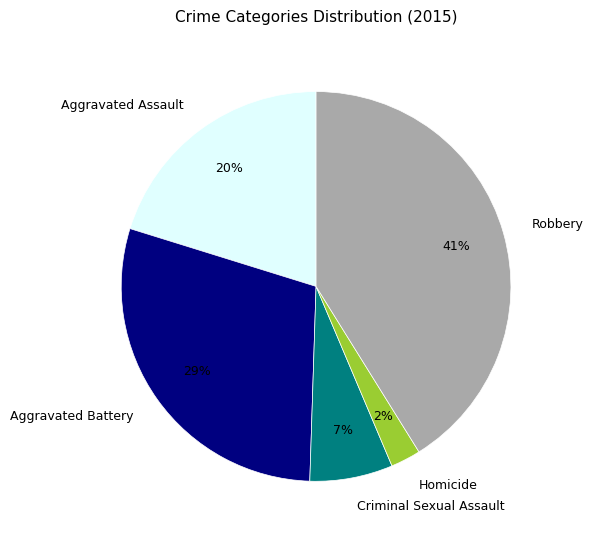

Rank the categories by value from lowest to highest.

Homicide, Criminal Sexual Assault, Aggravated Assault, Aggravated Battery, Robbery